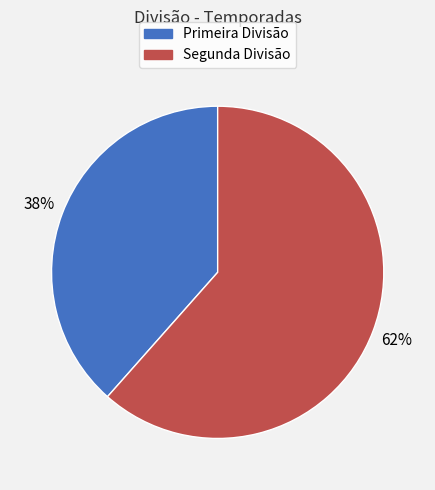

Does Primeira Divisão account for over 50% of the chart?

No